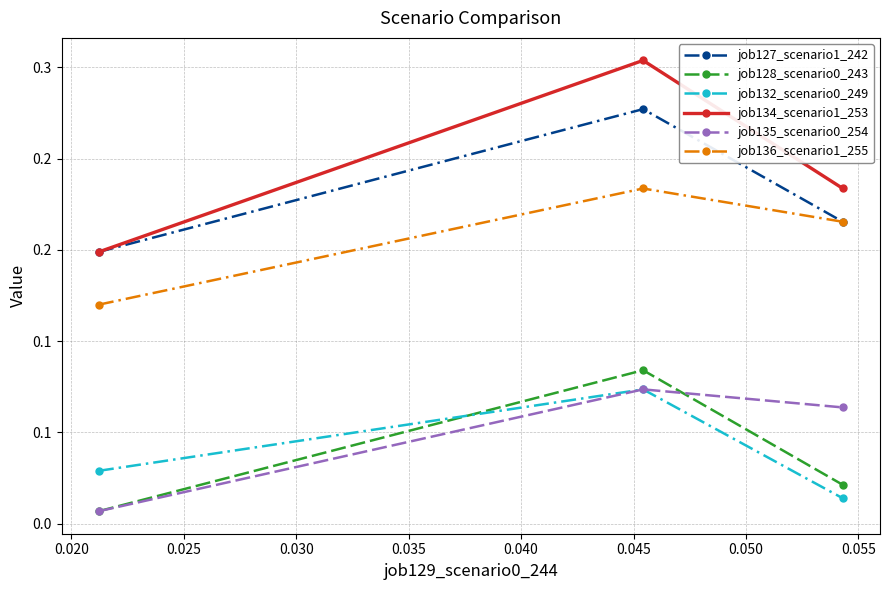

What is the value of the job127_scenario1_242 point at the 3rd from the left?

0.2